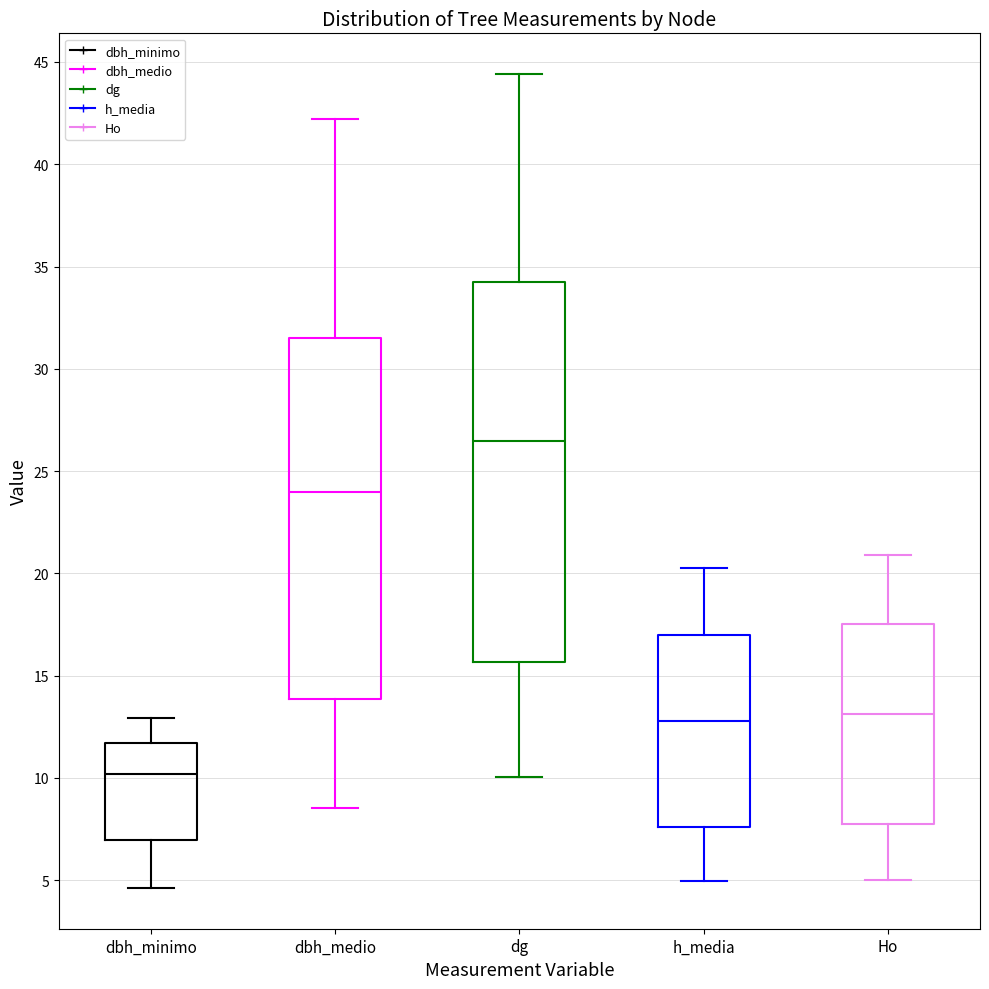

Comparing the boxes themselves (not the whiskers), which one is the tallest?

dg